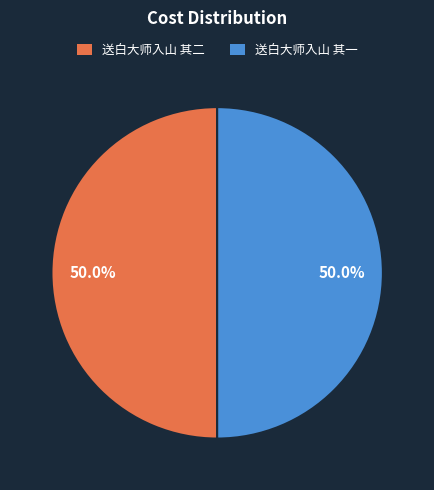

To the nearest percent, what is the combined percentage of 送白大师入山 其二 and 送白大师入山 其一?

100%